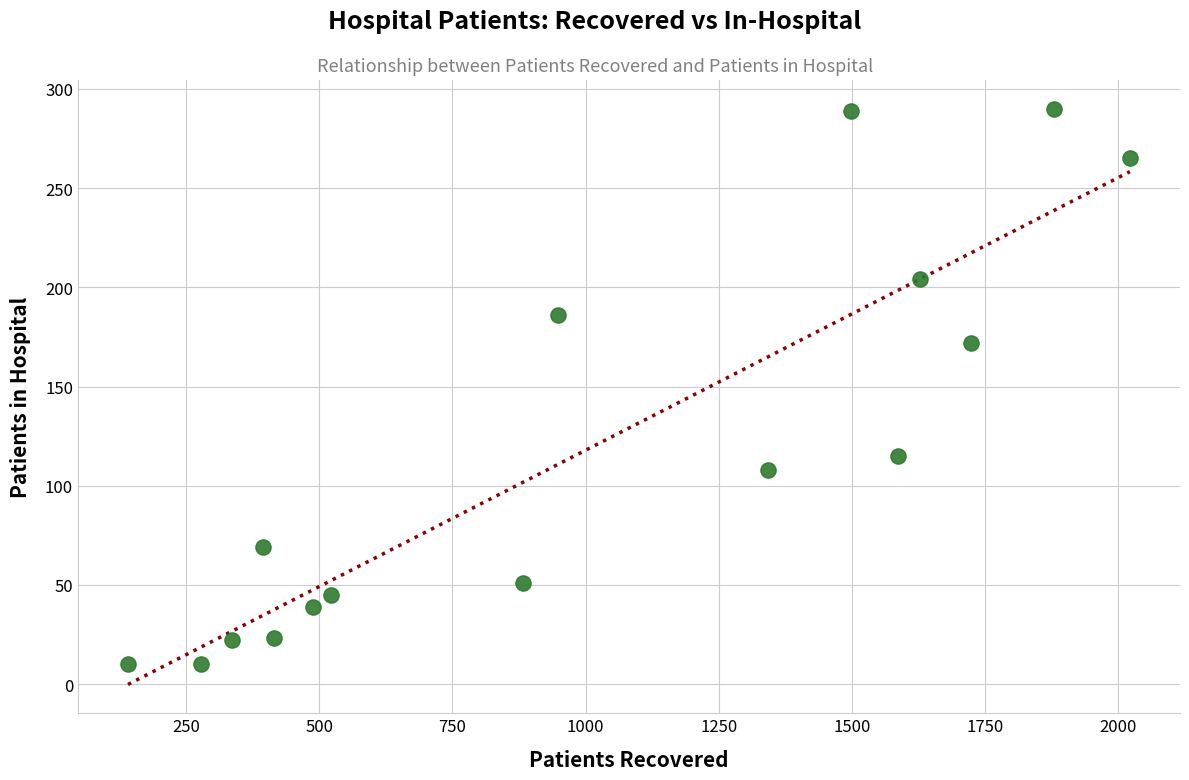

What Y value in the scatter plot is closest to 150?

172